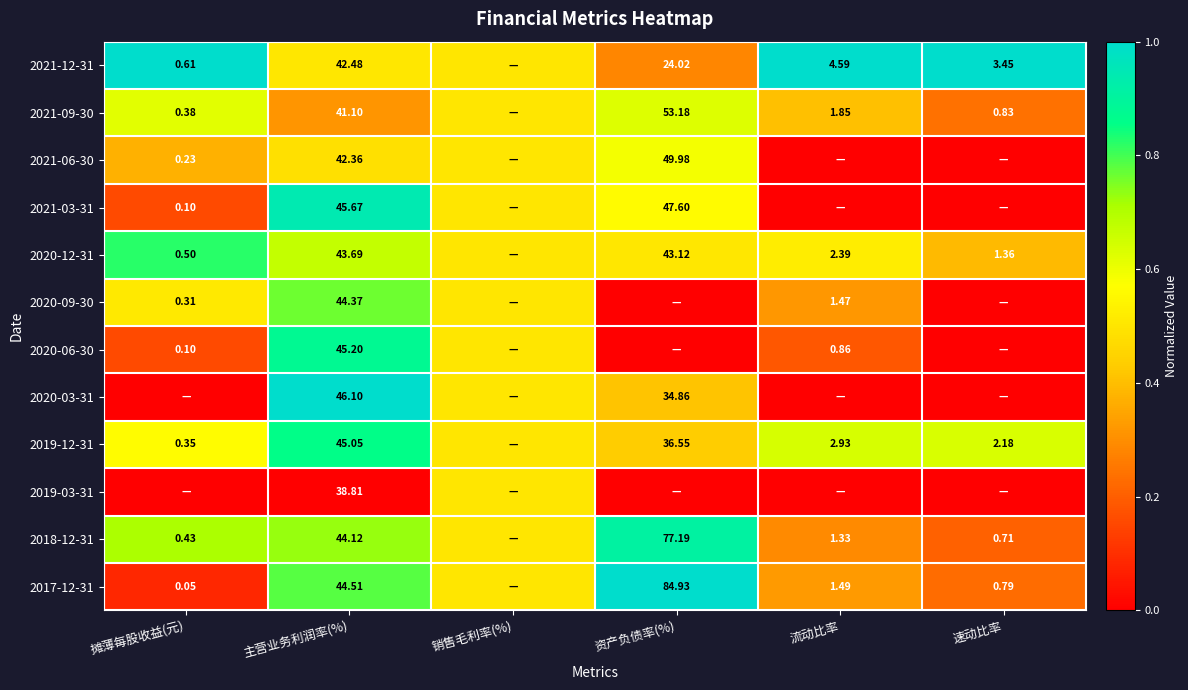

How many categories are shown in the chart?

6